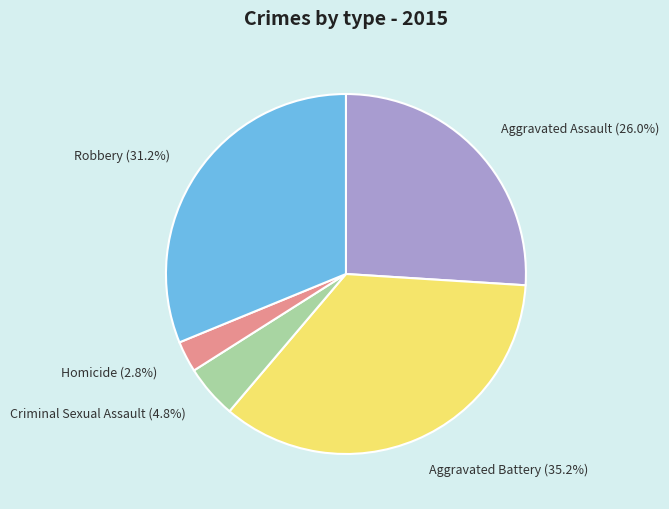

Does Homicide account for over 50% of the chart?

No